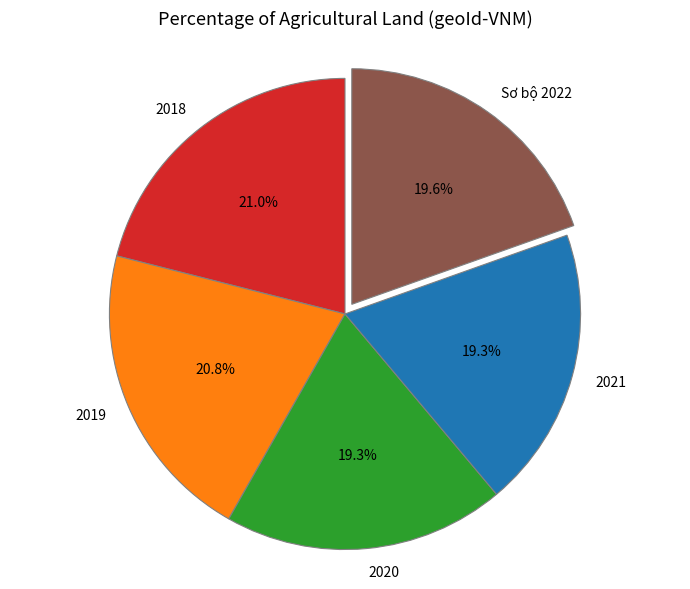

Combined, do 2020 and 2021 account for over 50%?

No